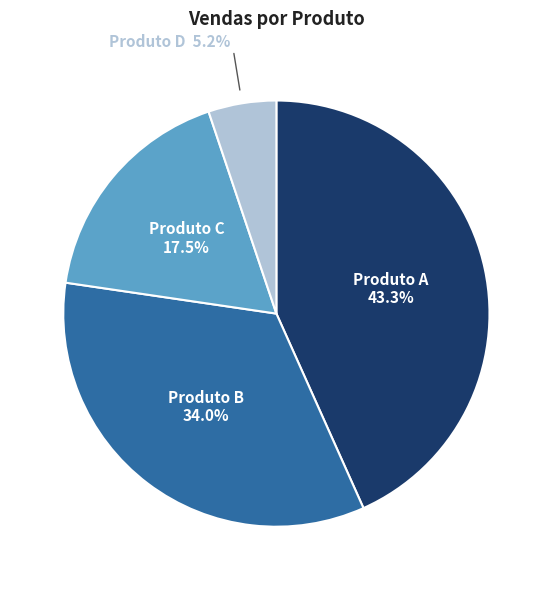

Is it true that Produto C is 29% of the pie?

False